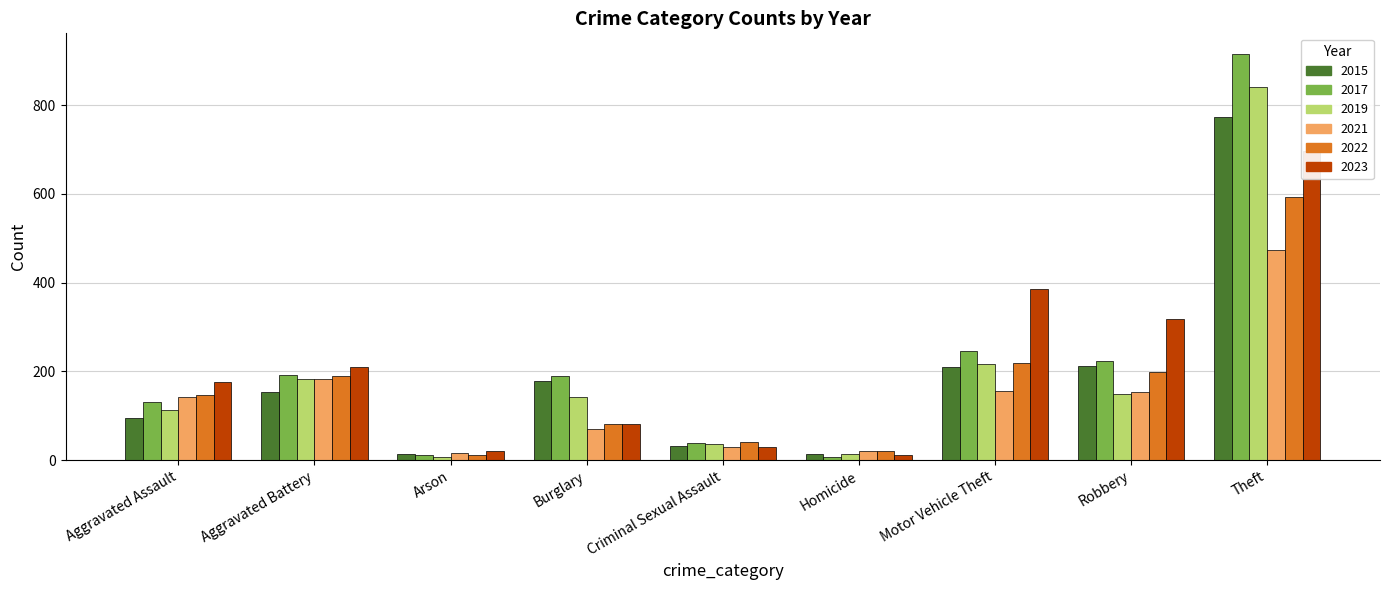

The value of 2017 at Criminal Sexual Assault is 57. True or false?

False